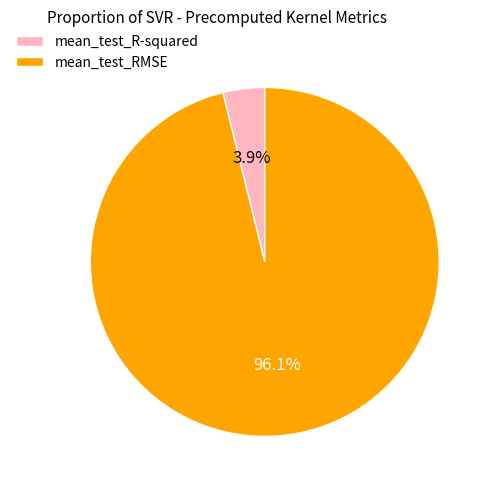

Between mean_test_R-squared and mean_test_RMSE, which is larger?

mean_test_RMSE